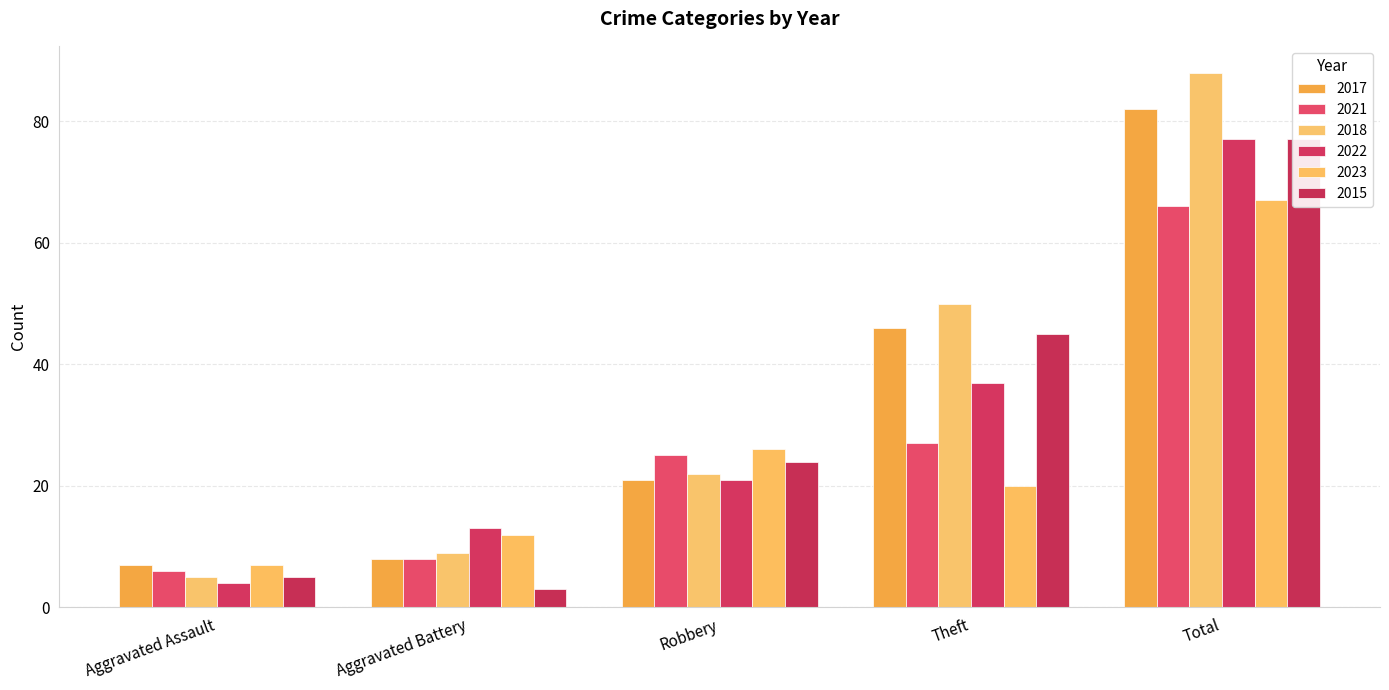

Reading right to left, transcribe all the data shown in this chart.

2017: Total=82	Theft=46	Robbery=21	Aggravated Battery=8	Aggravated Assault=7
2021: Total=66	Theft=27	Robbery=25	Aggravated Battery=8	Aggravated Assault=6
2018: Total=88	Theft=50	Robbery=22	Aggravated Battery=9	Aggravated Assault=5
2022: Total=77	Theft=37	Robbery=21	Aggravated Battery=13	Aggravated Assault=4
2023: Total=67	Theft=20	Robbery=26	Aggravated Battery=12	Aggravated Assault=7
2015: Total=77	Theft=45	Robbery=24	Aggravated Battery=3	Aggravated Assault=5